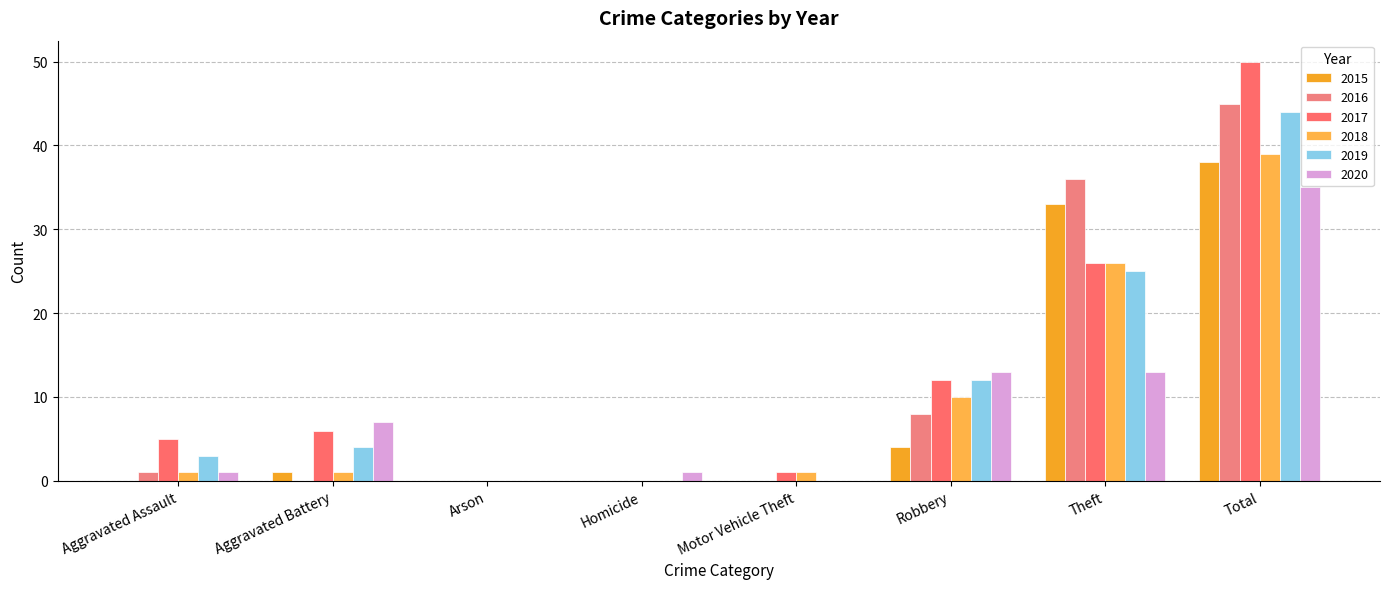

Reading right to left, what are all the values shown in this chart?

2015: 38	33	4	0	0	0	1	0
2016: 45	36	8	0	0	0	0	1
2017: 50	26	12	1	0	0	6	5
2018: 39	26	10	1	0	0	1	1
2019: 44	25	12	0	0	0	4	3
2020: 35	13	13	0	1	0	7	1